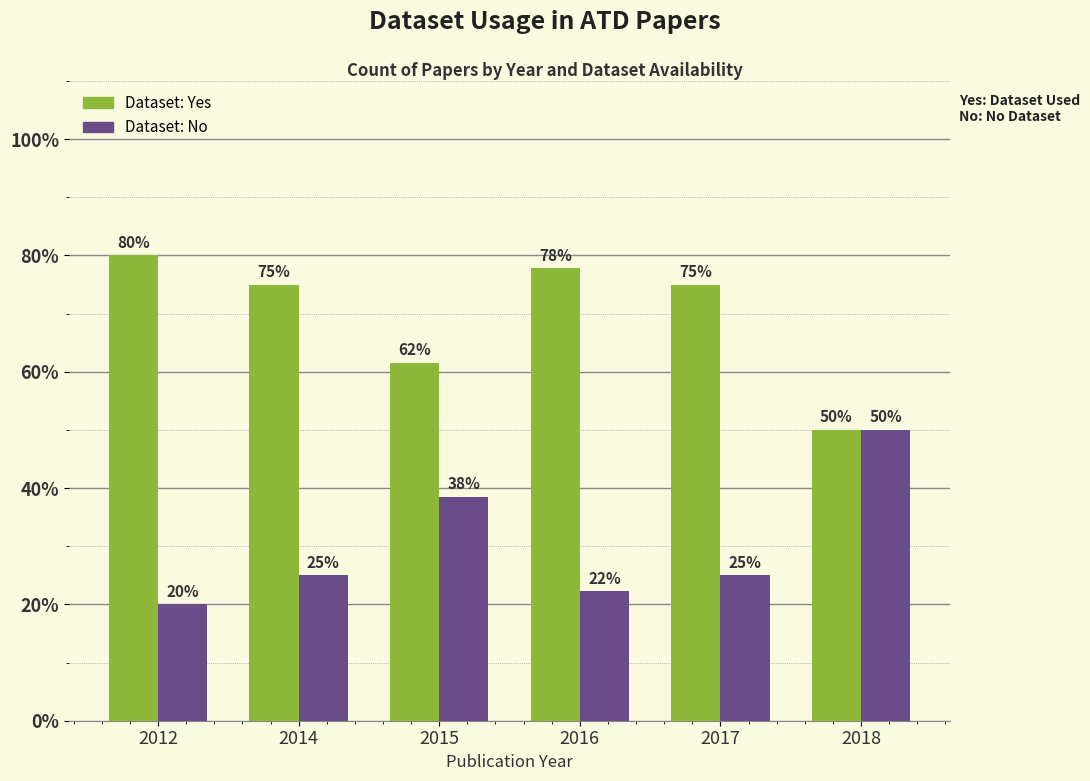

Rank the series by their maximum value, from highest to lowest.

Dataset: Yes, Dataset: No